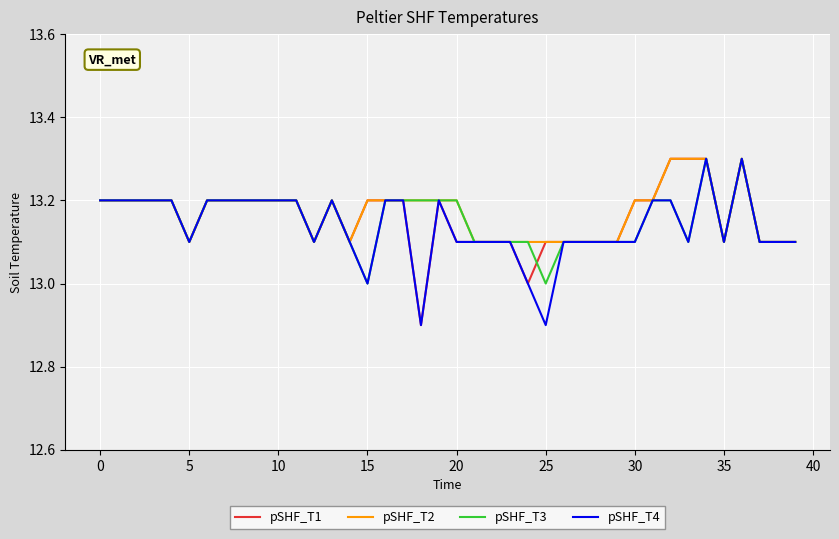

What is the lowest value of the pSHF_T2 series?

13.1